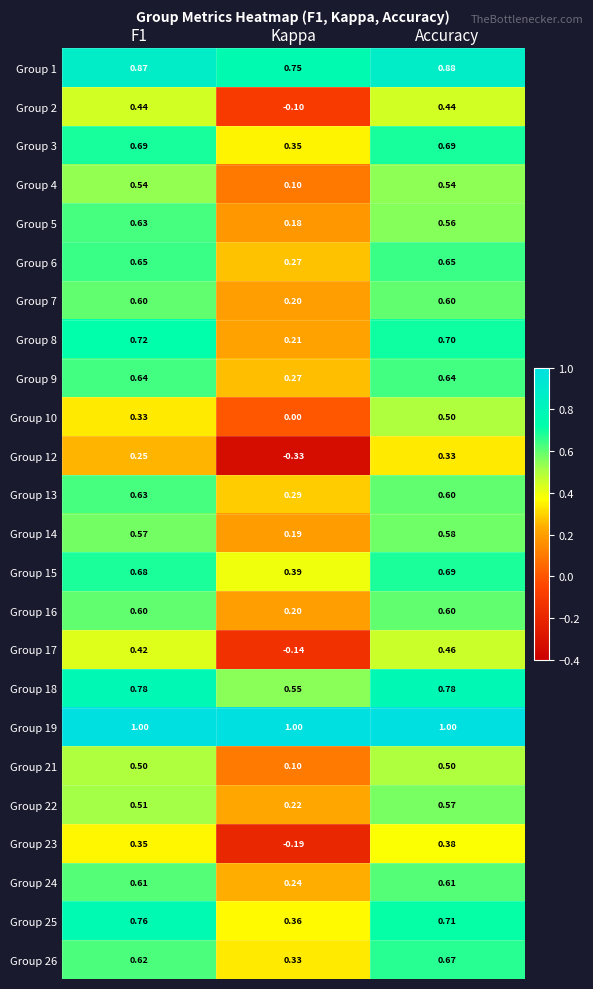

Where is Group 5 nearest to the value 0?

Kappa